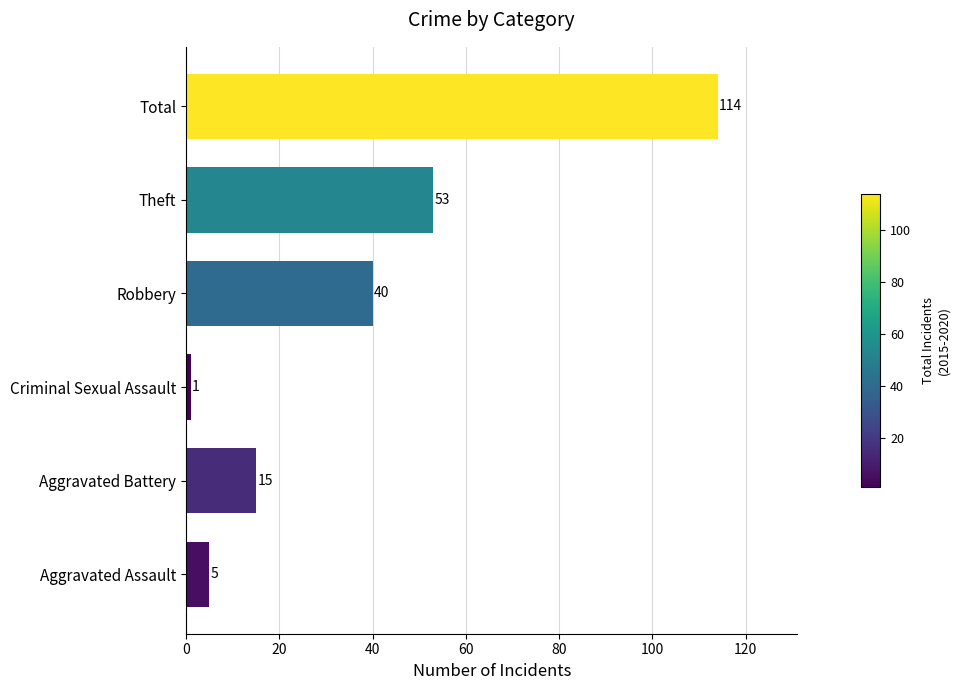

Reading bottom to top, list all the values displayed in this chart.

5	15	1	40	53	114